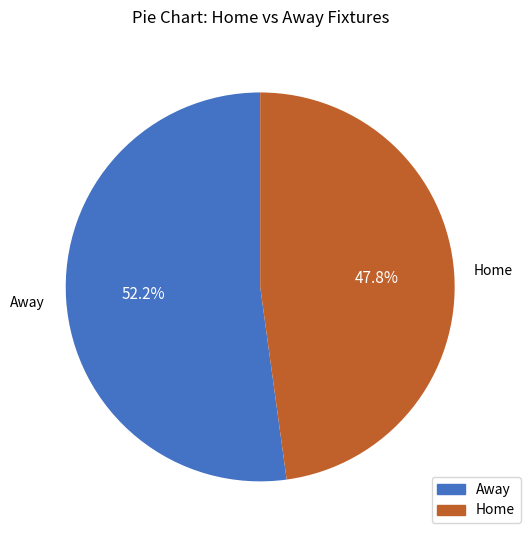

Is there a majority slice in this chart?

Yes